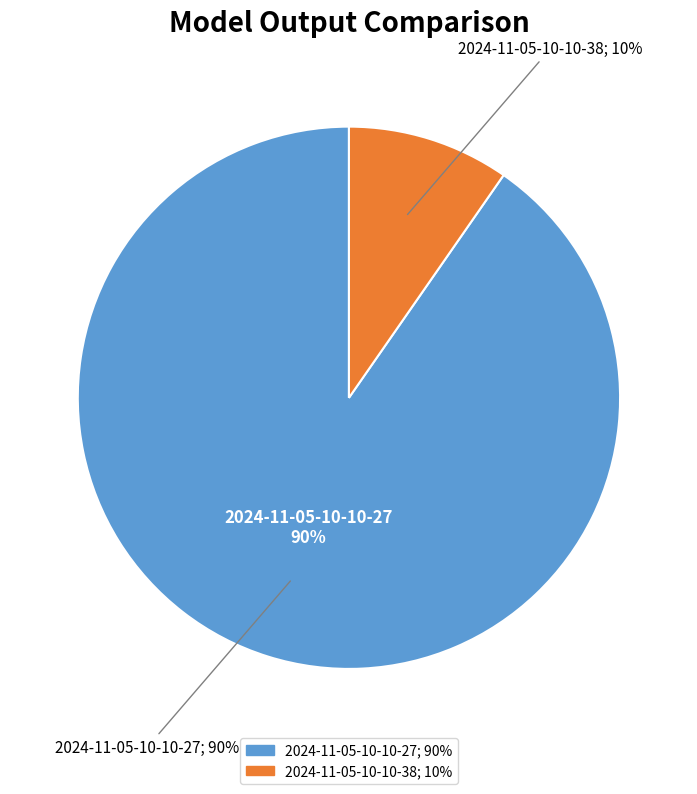

Which slice represents more than half of the pie?

2024-11-05-10-10-27